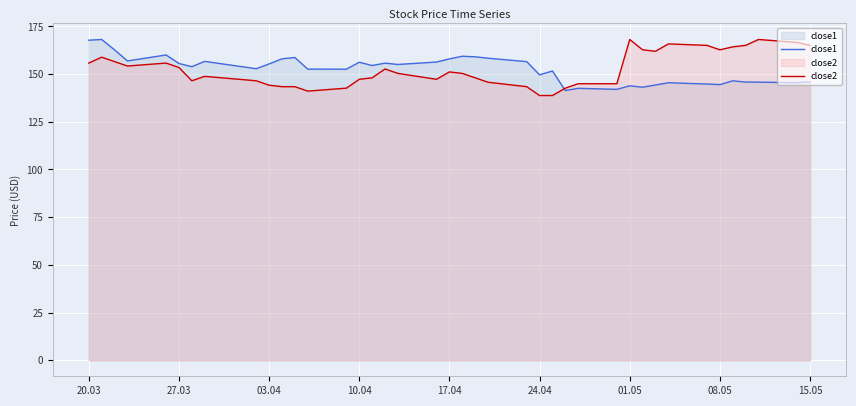

What is the average value of the close1 series?

152.6